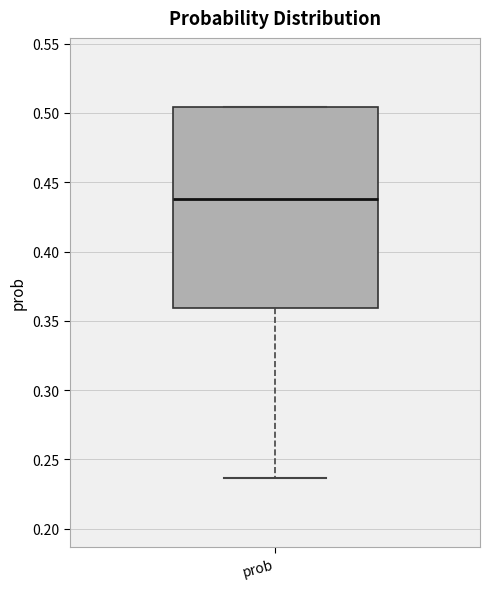

Where is the upper edge of the box for prob on the y-axis? The values are not printed on the chart, so give them approximately, as read against the axis.

0.505